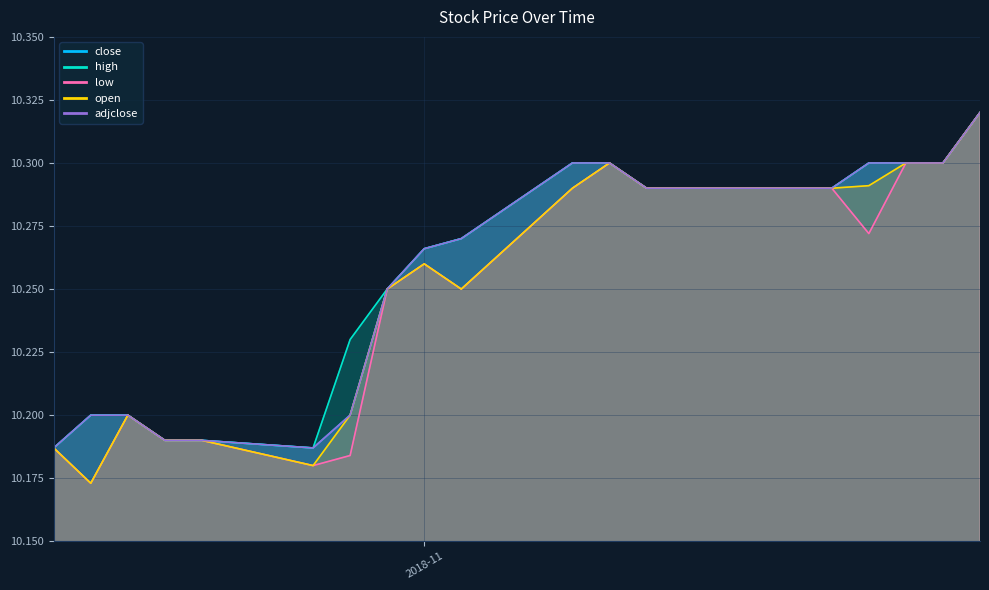

Which has a higher value, 2018-10-25 or 2018-11-01?

2018-11-01